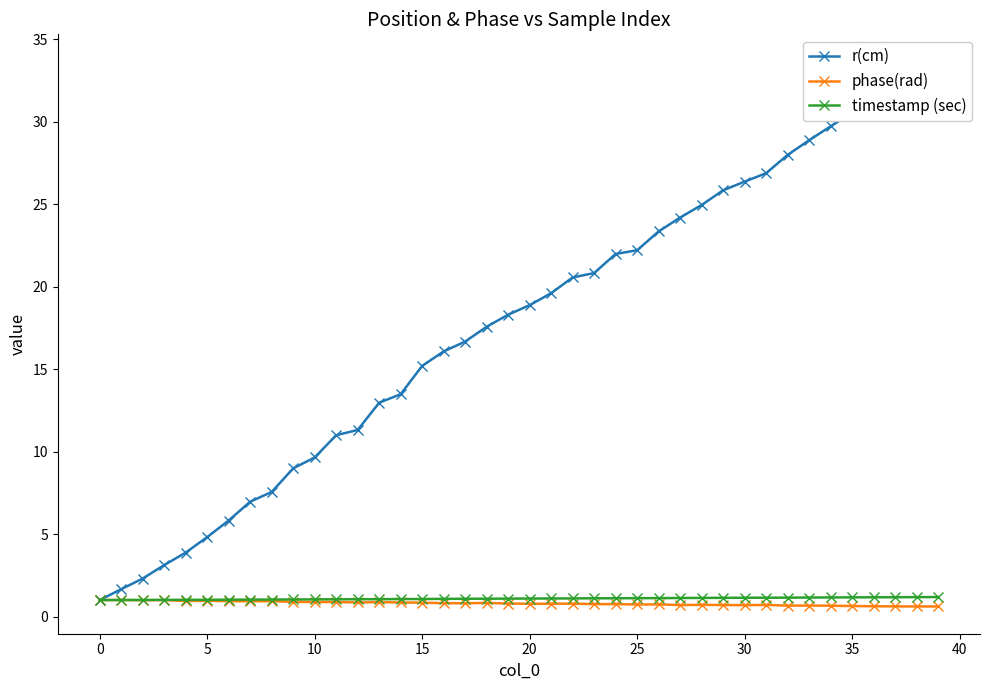

True or false: phase(rad) has more than 0 points higher than both neighbors.

True